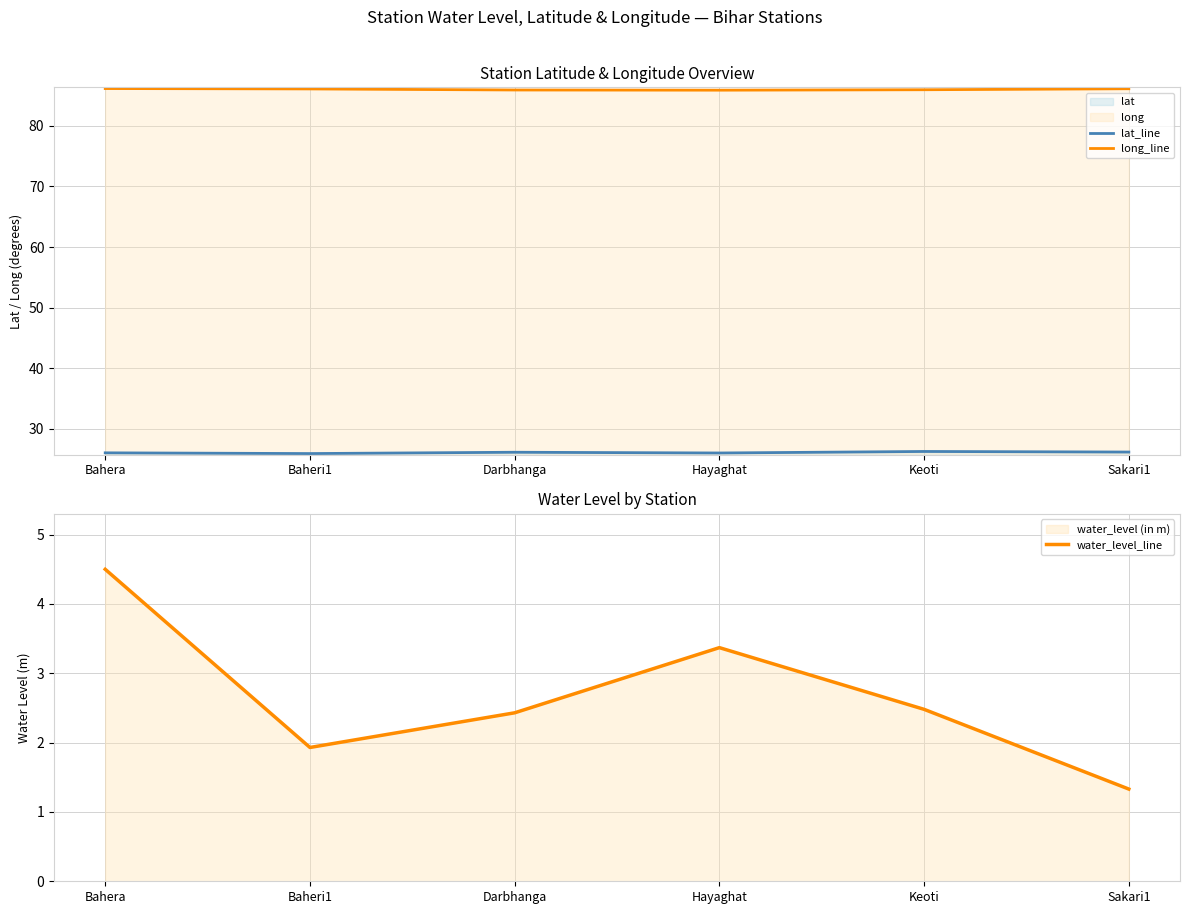

Rank the categories by long_line value from lowest to highest.

Hayaghat, Darbhanga, Keoti, Baheri1, Sakari1, Bahera